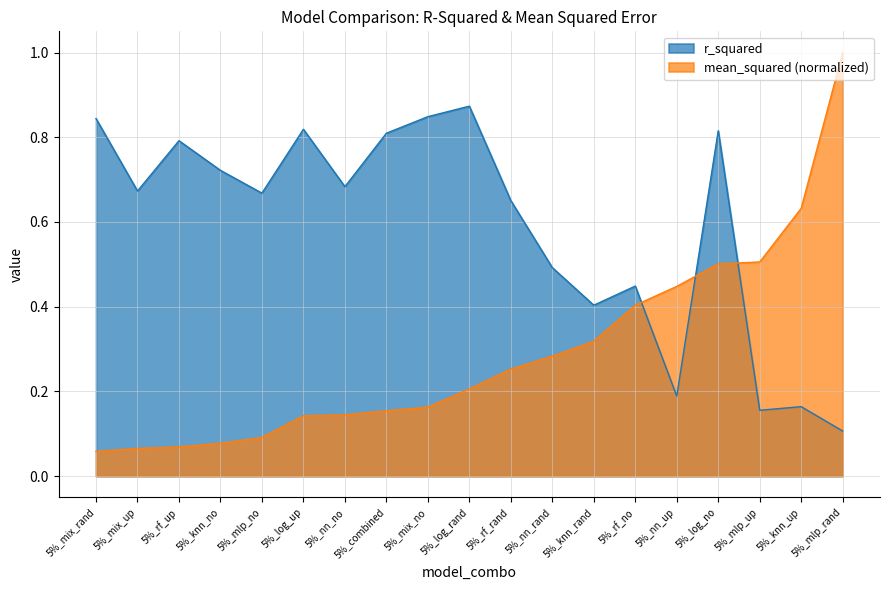

Where is mean_squared nearest to the value 0?

5%_mix_rand